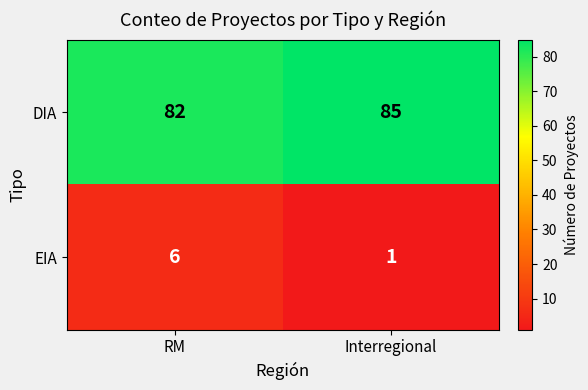

At which category does the chart reach its peak across all series?

Interregional